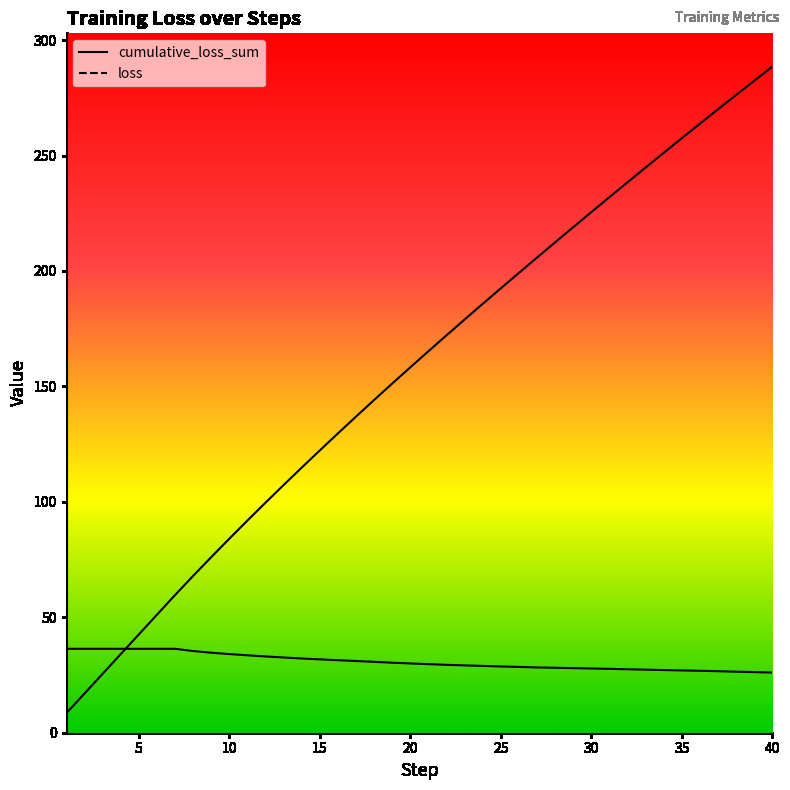

True or false: cumulative_loss_sum has a value of 79.1 at 21.

False